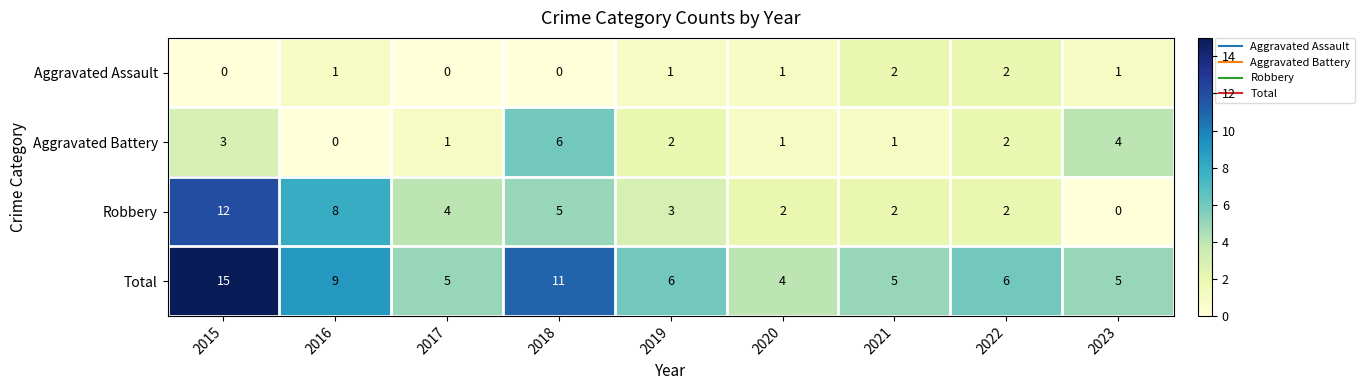

What is the maximum value shown in the chart?

15